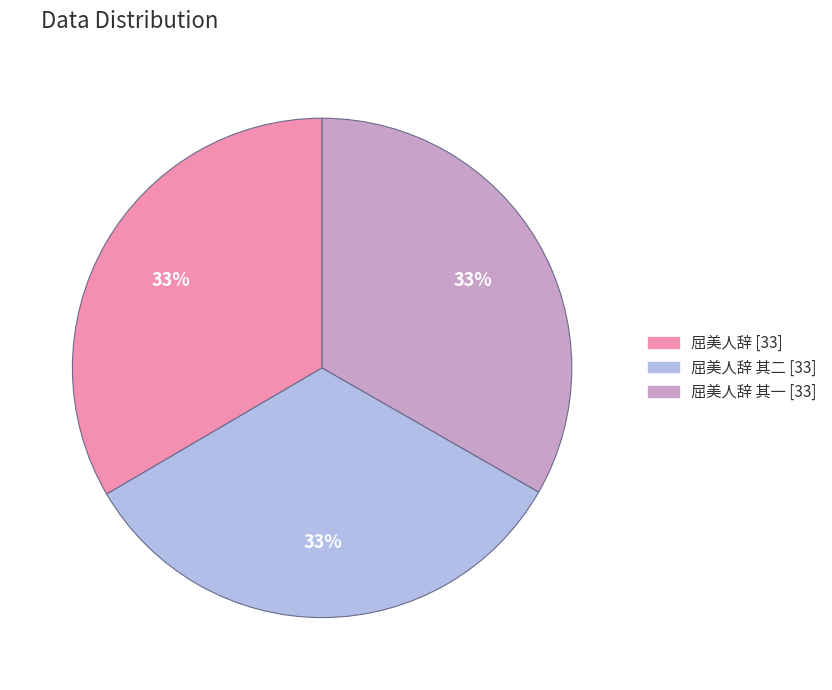

Is there a majority slice in this chart?

No